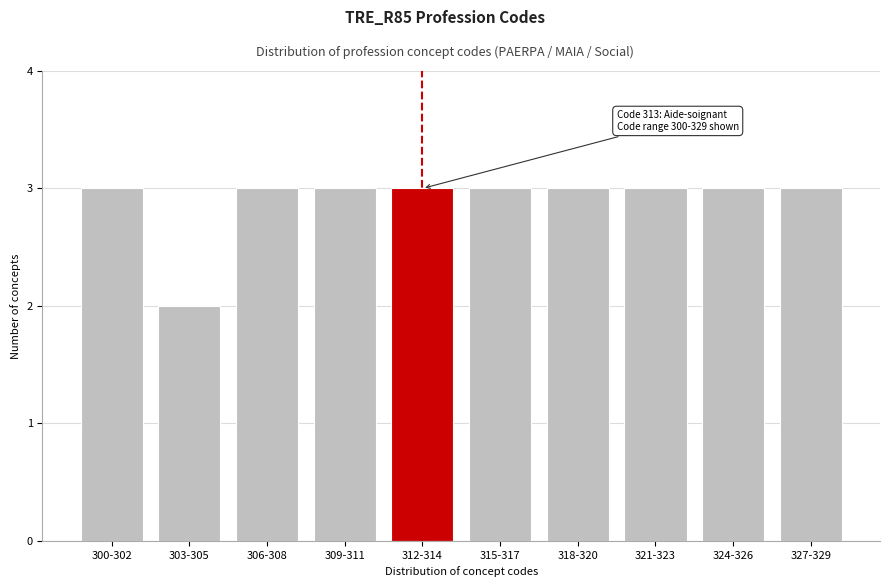

Reading left to right, transcribe all the data shown in this chart.

3	2	3	3	3	3	3	3	3	3